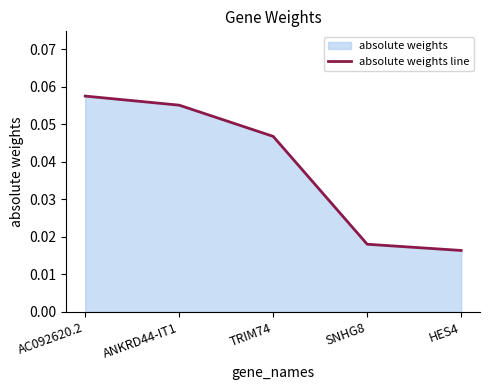

True or false: there are more than 0 points higher than both neighbors.

False